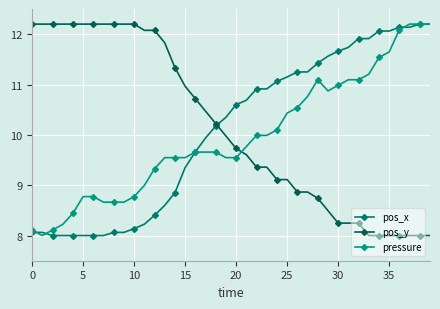

Reading left to right, list all the values displayed in this chart.

pos_x: 8.1	8.1	8.0	8.0	8.0	8.0	8.0	8.0	8.1	8.1	8.1	8.2	8.4	8.6	8.8	9.4	9.7	9.9	10.2	10.3	10.6	10.7	10.9	10.9	11.1	11.1	11.3	11.3	11.4	11.6	11.7	11.7	11.9	11.9	12.1	12.1	12.1	12.1	12.2	12.2
pos_y: 12.2	12.2	12.2	12.2	12.2	12.2	12.2	12.2	12.2	12.2	12.2	12.1	12.1	11.8	11.3	11.0	10.7	10.5	10.2	10.0	9.7	9.6	9.4	9.4	9.1	9.1	8.9	8.9	8.7	8.5	8.2	8.2	8.2	8.0	8.0	8.0	8.0	8.0	8.0	8.0
pressure: 8.1	8.0	8.1	8.2	8.4	8.8	8.8	8.7	8.7	8.7	8.8	9.0	9.3	9.5	9.5	9.5	9.7	9.7	9.7	9.5	9.5	9.8	10.0	10.0	10.1	10.4	10.5	10.8	11.1	10.9	11.0	11.1	11.1	11.2	11.5	11.6	12.1	12.2	12.2	12.2